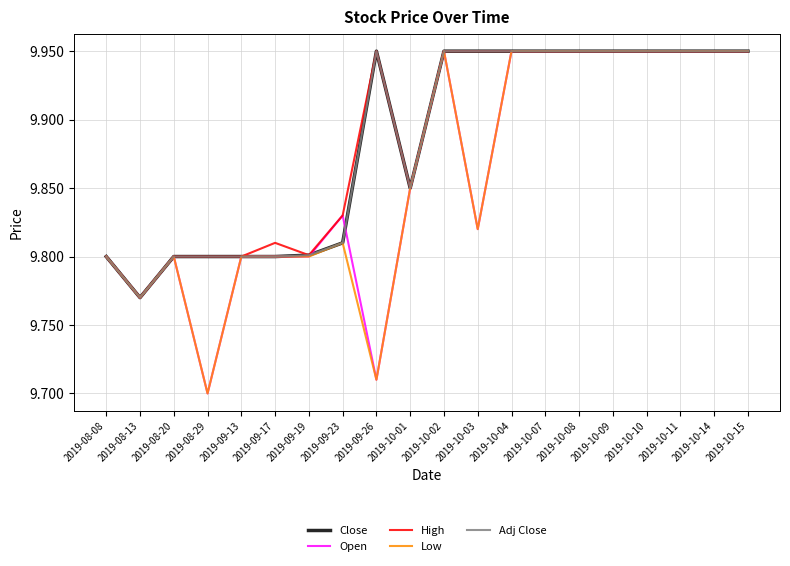

Reading left to right, list all the values displayed in this chart.

Close: 9.8	9.8	9.8	9.8	9.8	9.8	9.8	9.8	9.9	9.9	9.9	9.9	9.9	9.9	9.9	9.9	9.9	9.9	9.9	9.9
Open: 9.8	9.8	9.8	9.7	9.8	9.8	9.8	9.8	9.7	9.9	9.9	9.8	9.9	9.9	9.9	9.9	9.9	9.9	9.9	9.9
High: 9.8	9.8	9.8	9.8	9.8	9.8	9.8	9.8	9.9	9.9	9.9	9.9	9.9	9.9	9.9	9.9	9.9	9.9	9.9	9.9
Low: 9.8	9.8	9.8	9.7	9.8	9.8	9.8	9.8	9.7	9.9	9.9	9.8	9.9	9.9	9.9	9.9	9.9	9.9	9.9	9.9
Adj Close: 9.8	9.8	9.8	9.8	9.8	9.8	9.8	9.8	9.9	9.9	9.9	9.9	9.9	9.9	9.9	9.9	9.9	9.9	9.9	9.9